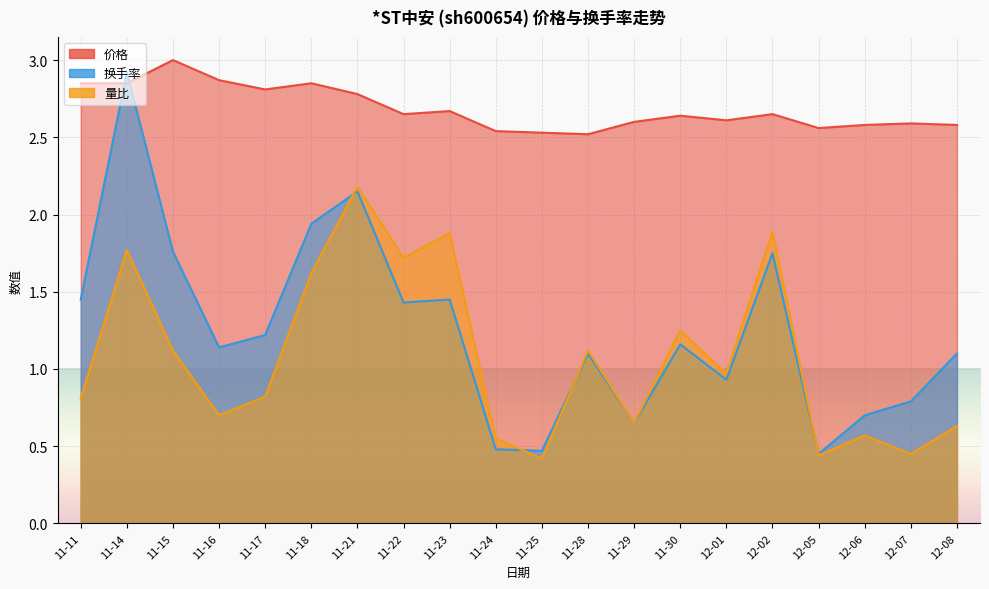

Where is the first local minimum for 量比?

11-16